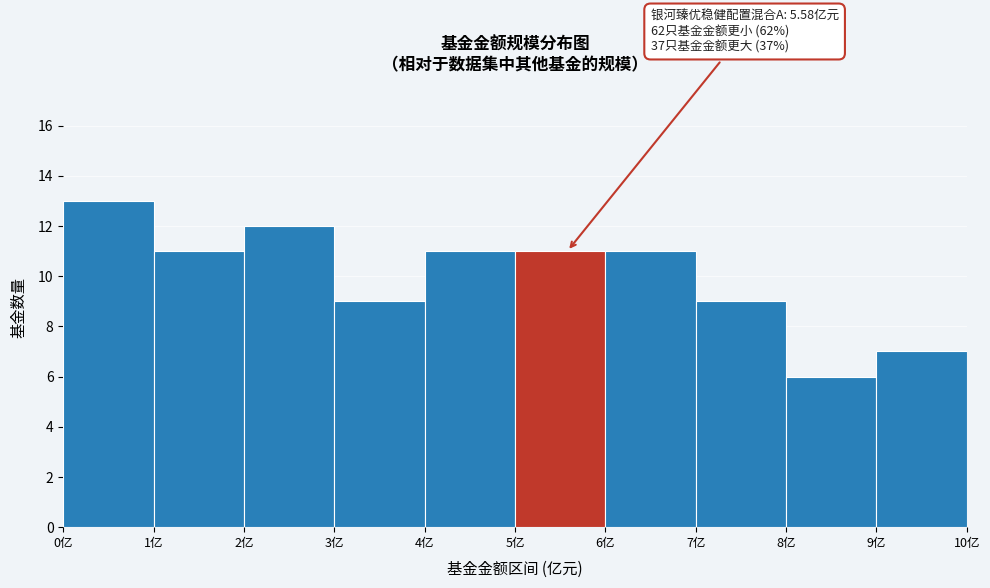

Over which range of the x-axis is the bar tallest?

0 to 1